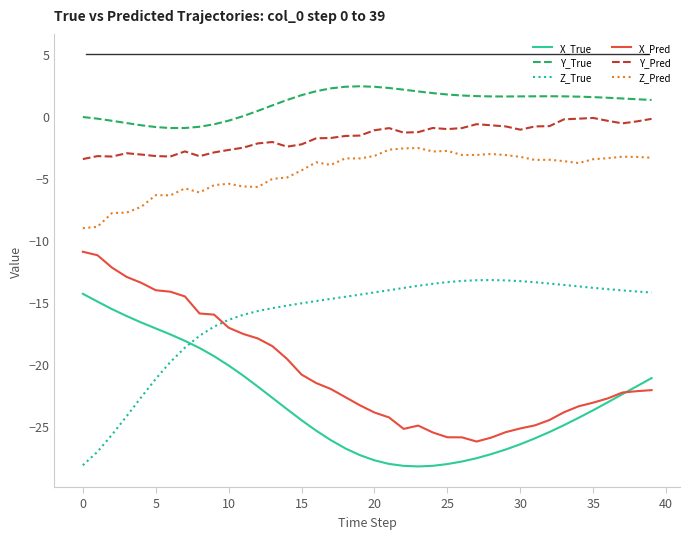

What is the lowest value of the Z_Pred series?

-9.0